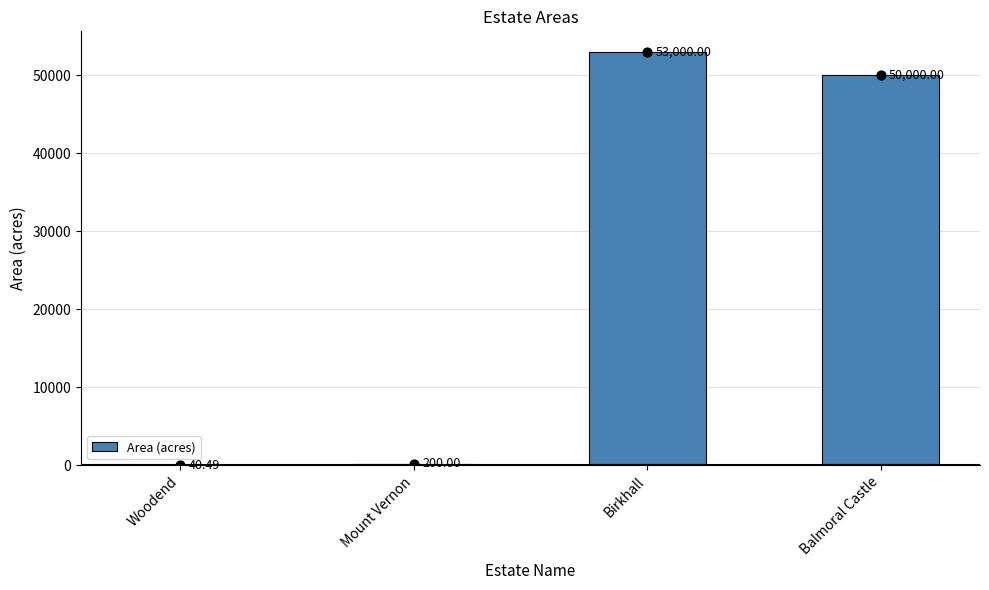

What is the change in value from Mount Vernon to Balmoral Castle?

+49800.0